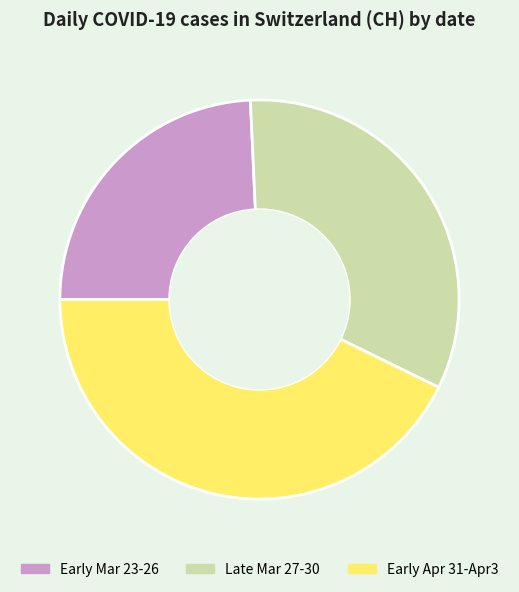

Is the sum of Late Mar 27-30 and Early Mar 23-26 greater than half?

Yes